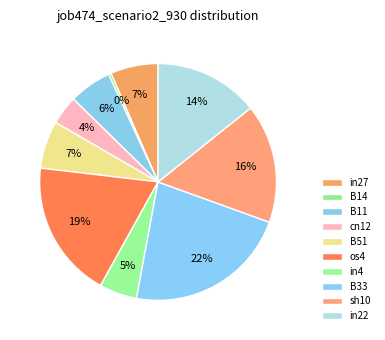

How many segments does this pie chart have?

10